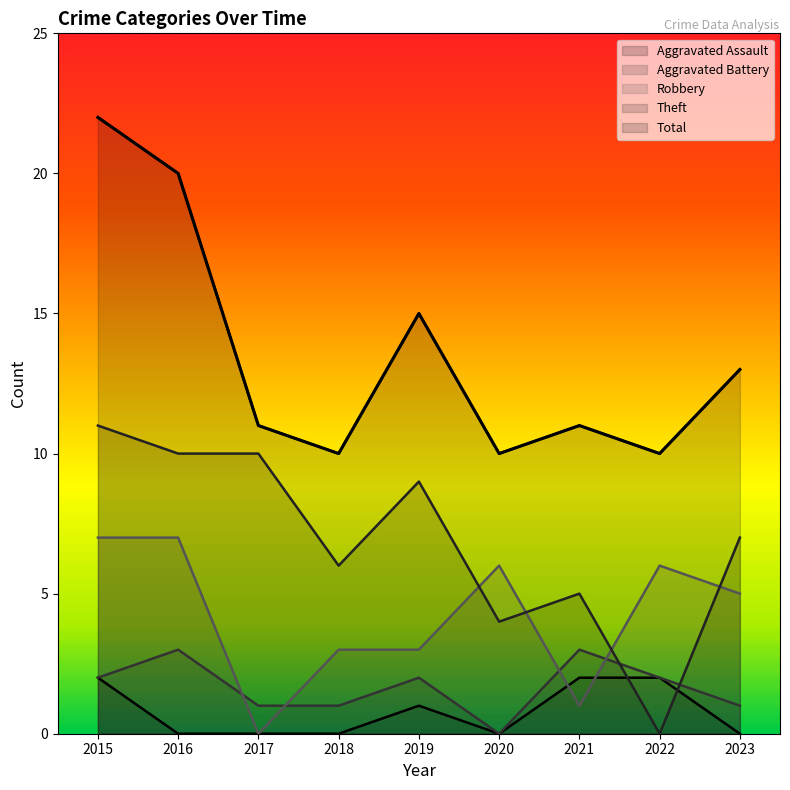

Where is the first local minimum for Aggravated Battery?

2020